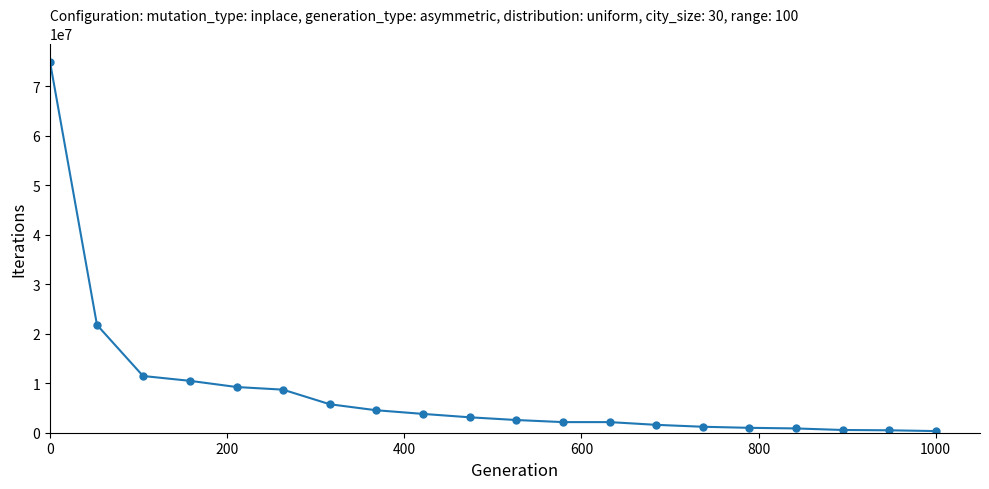

What is the maximum value shown in the chart?

74872851.2